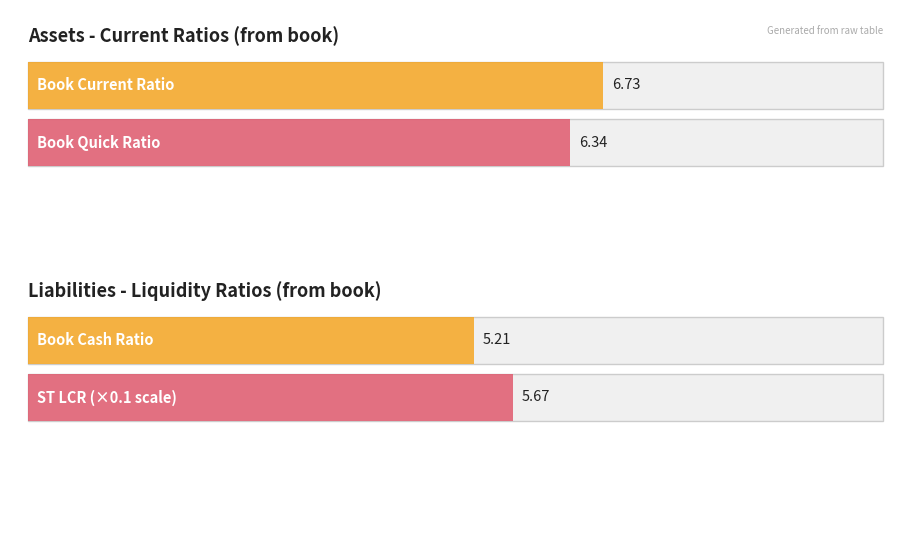

Count the number of data series in this chart.

2